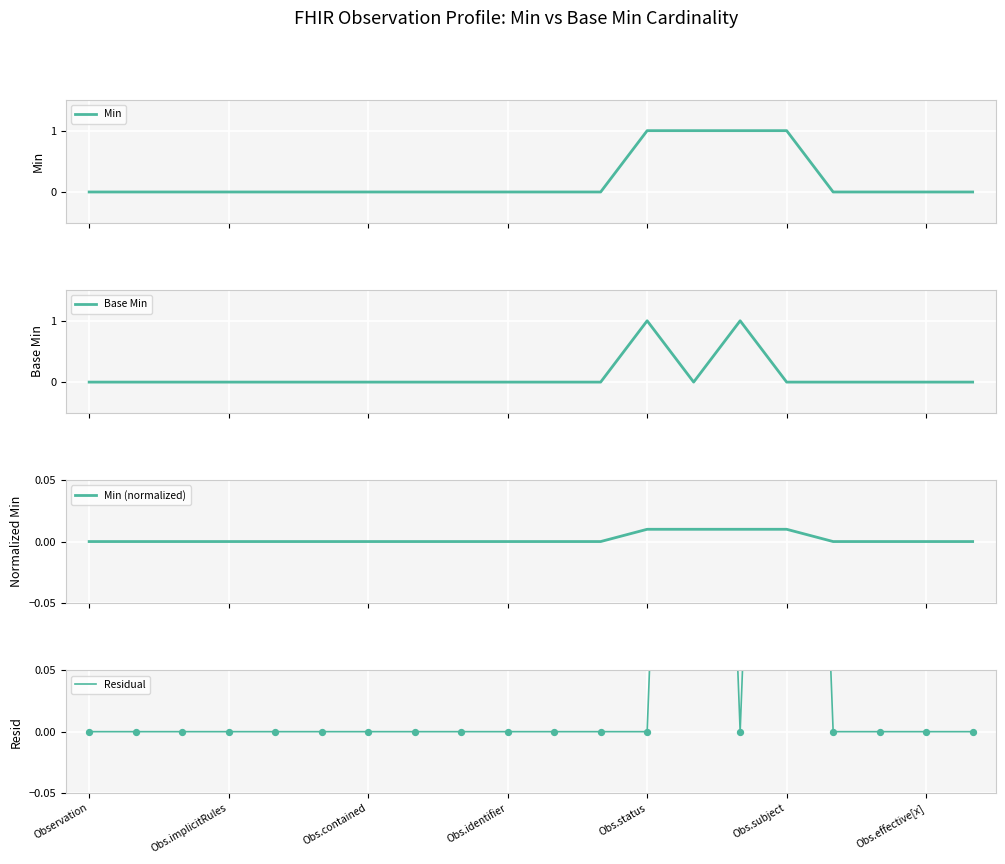

At which category is the sum across all series the highest?

Obs.status